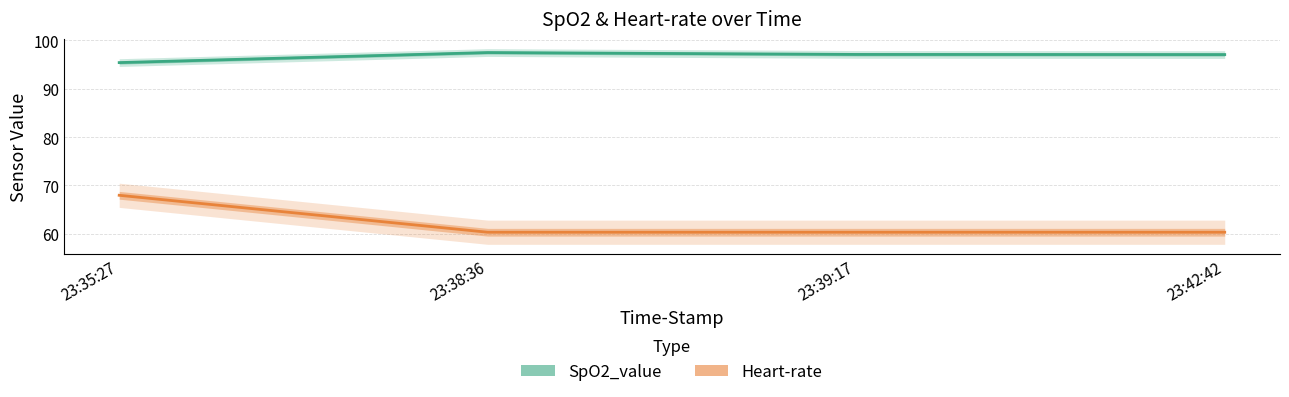

Which series has the largest total across all categories?

SpO2_value